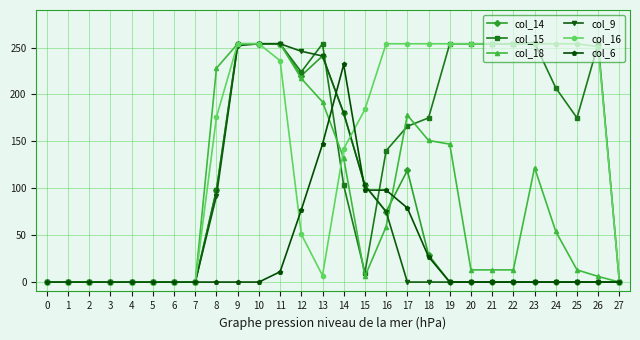

What is the value of the col_18 point at the 9th from the left?

228